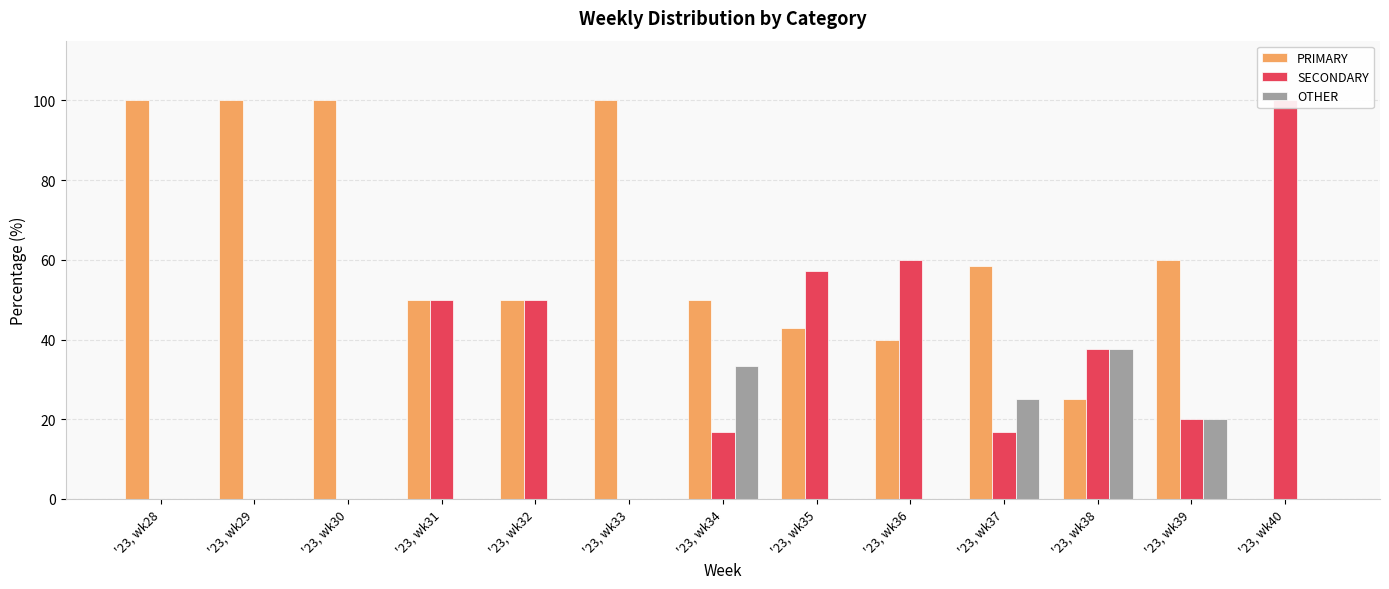

How many bars are there in each group?

3